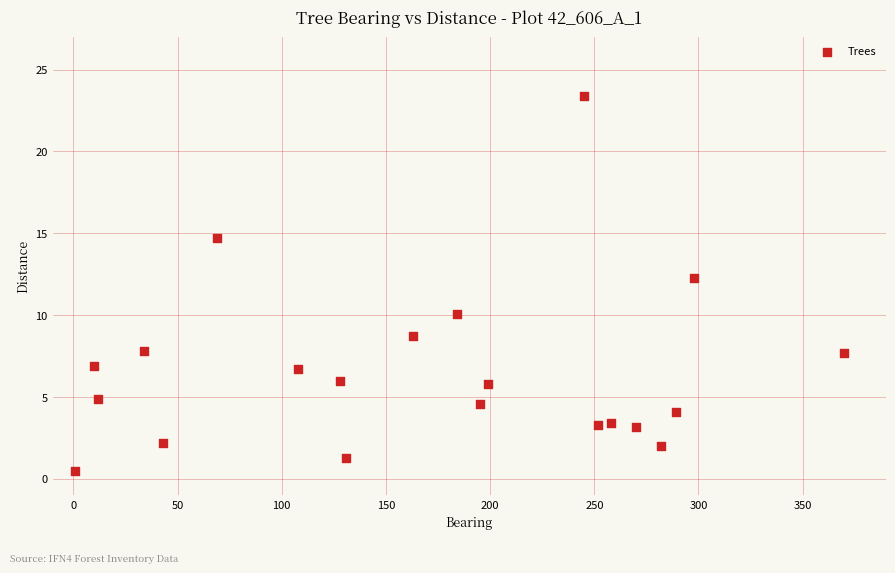

What Y value in the scatter plot is closest to 11?

10.1